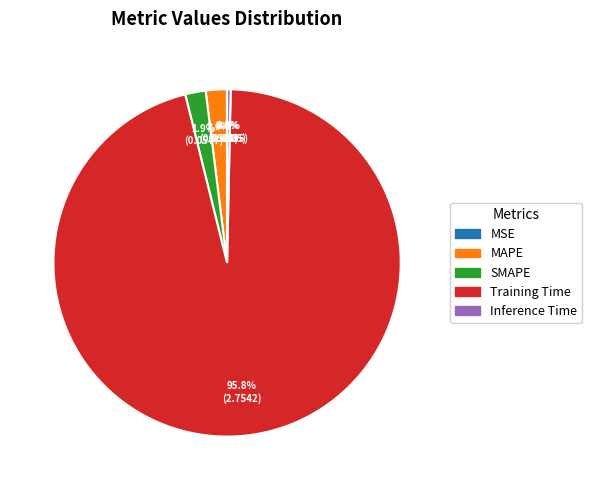

What percentage is the MAPE slice, to the nearest percent?

2%